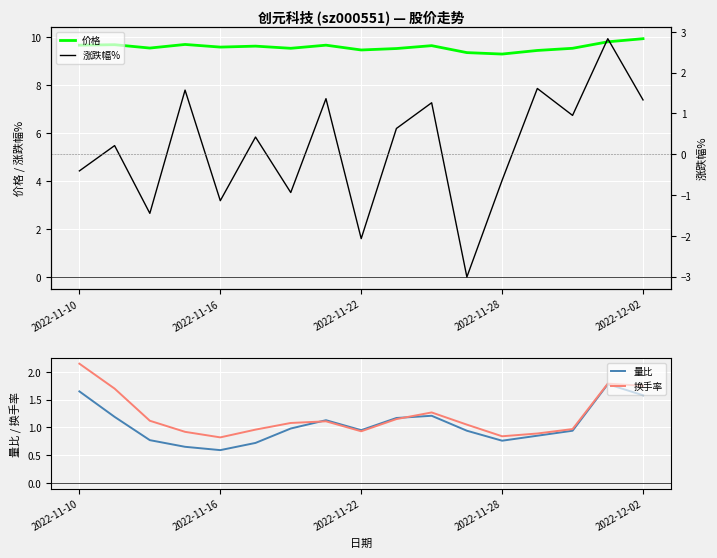

Reading left to right, list all the values displayed in this chart.

价格: 9.7	9.7	9.5	9.7	9.6	9.6	9.5	9.7	9.5	9.5	9.6	9.3	9.3	9.4	9.5	9.8	9.9
涨跌幅%: -0.4	0.2	-1.4	1.6	-1.1	0.4	-0.9	1.4	-2.1	0.6	1.3	-3.0	-0.6	1.6	0.9	2.8	1.3
量比: 1.6	1.2	0.8	0.7	0.6	0.7	1.0	1.1	0.9	1.2	1.2	0.9	0.8	0.8	0.9	1.8	1.6
换手率: 2.1	1.7	1.1	0.9	0.8	1.0	1.1	1.1	0.9	1.1	1.3	1.1	0.8	0.9	1.0	1.8	1.8